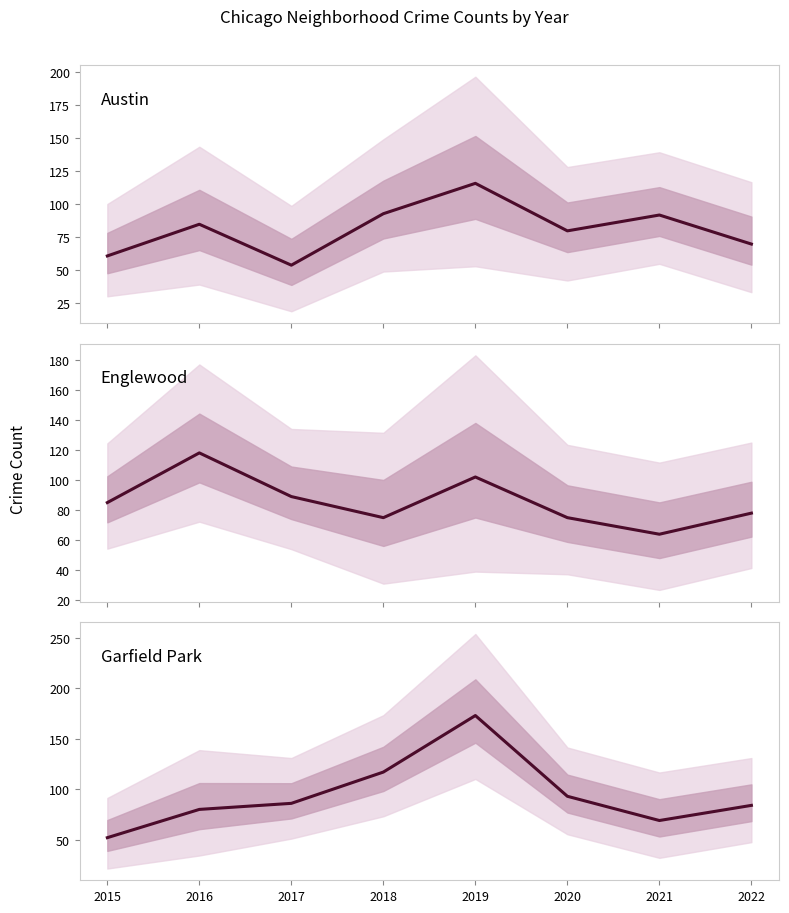

What is the value of the Garfield Park point at the 1st from the left?

52